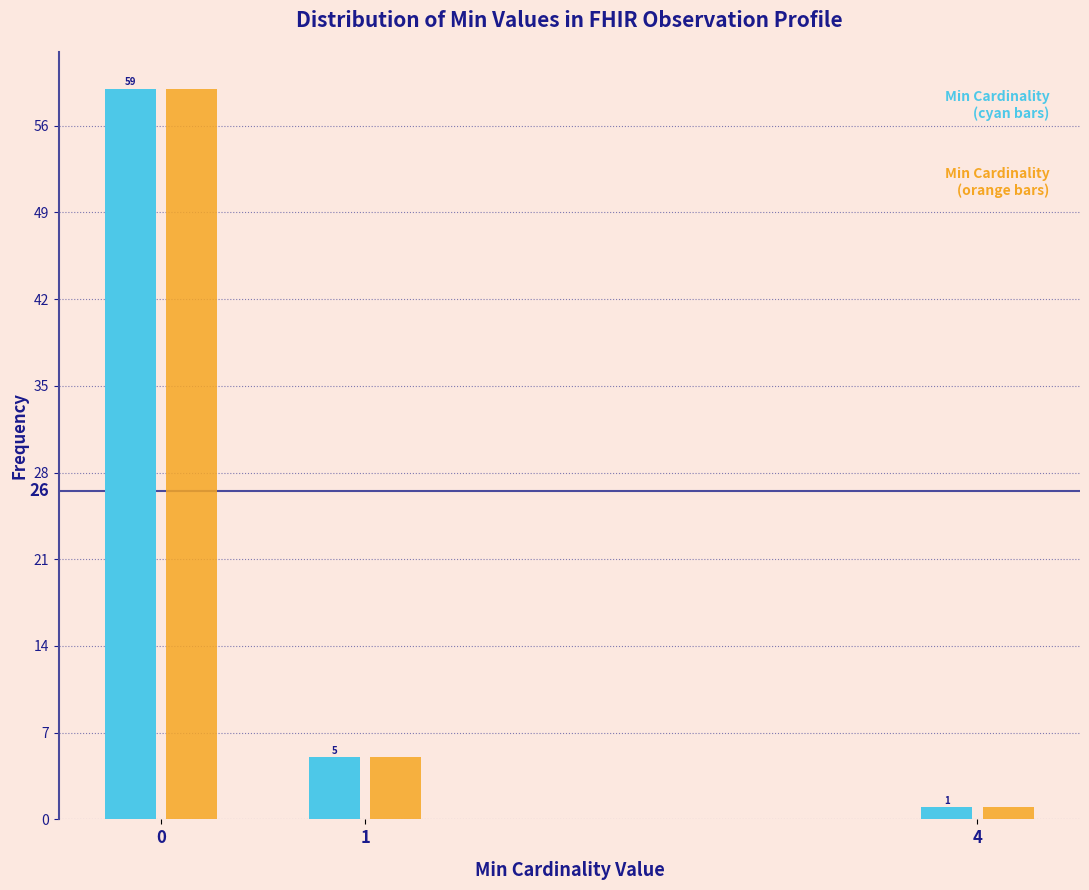

Which label corresponds to the smallest value in the chart?

4